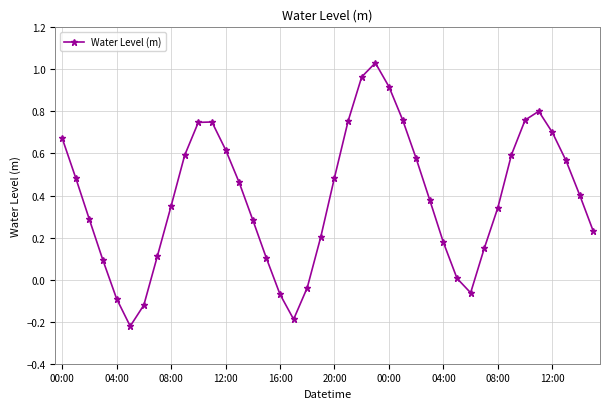

How many points are higher than both their immediate neighbors (excluding endpoints)?

3